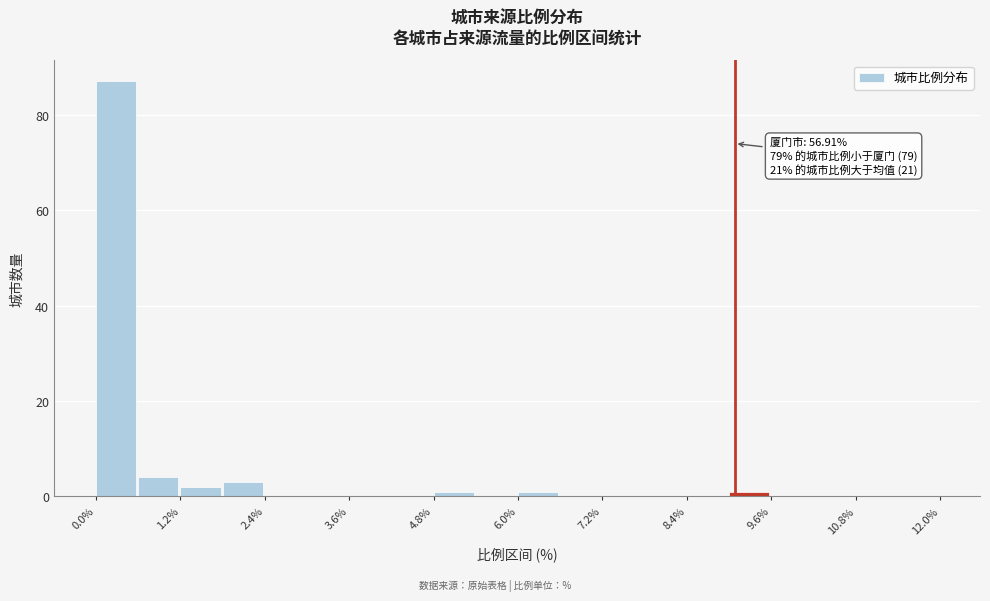

Around what value on the x-axis is the tallest bar? Give the approximate position of its centre, as read against the axis.

0.2